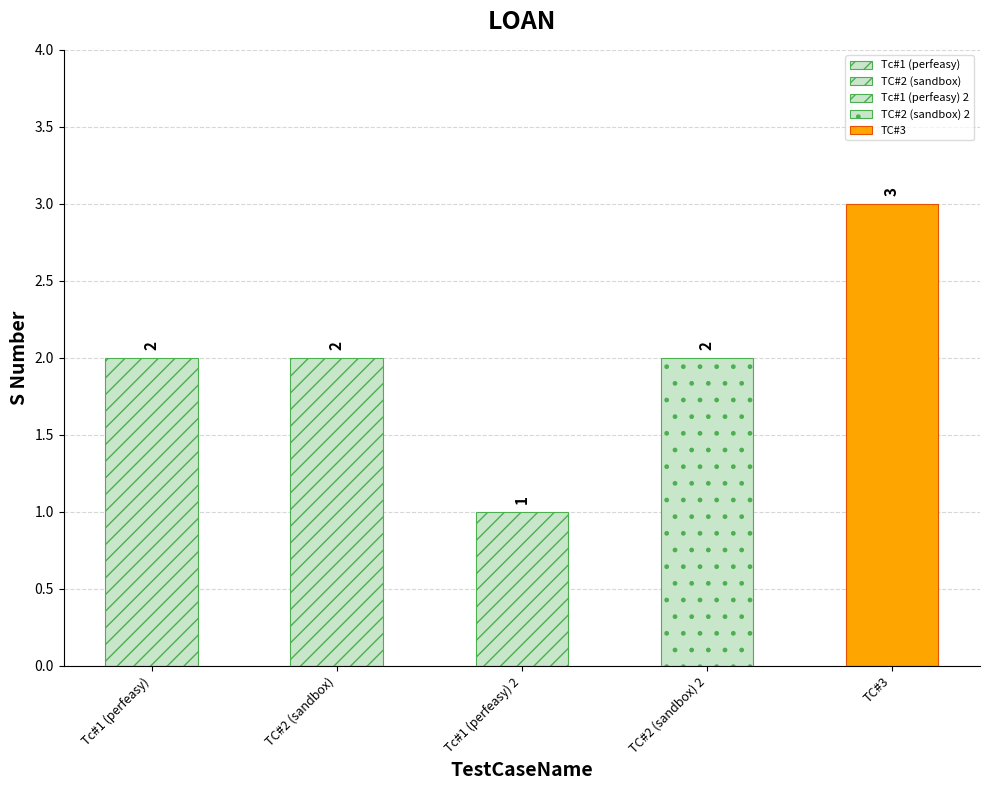

How many bars are there in total?

5